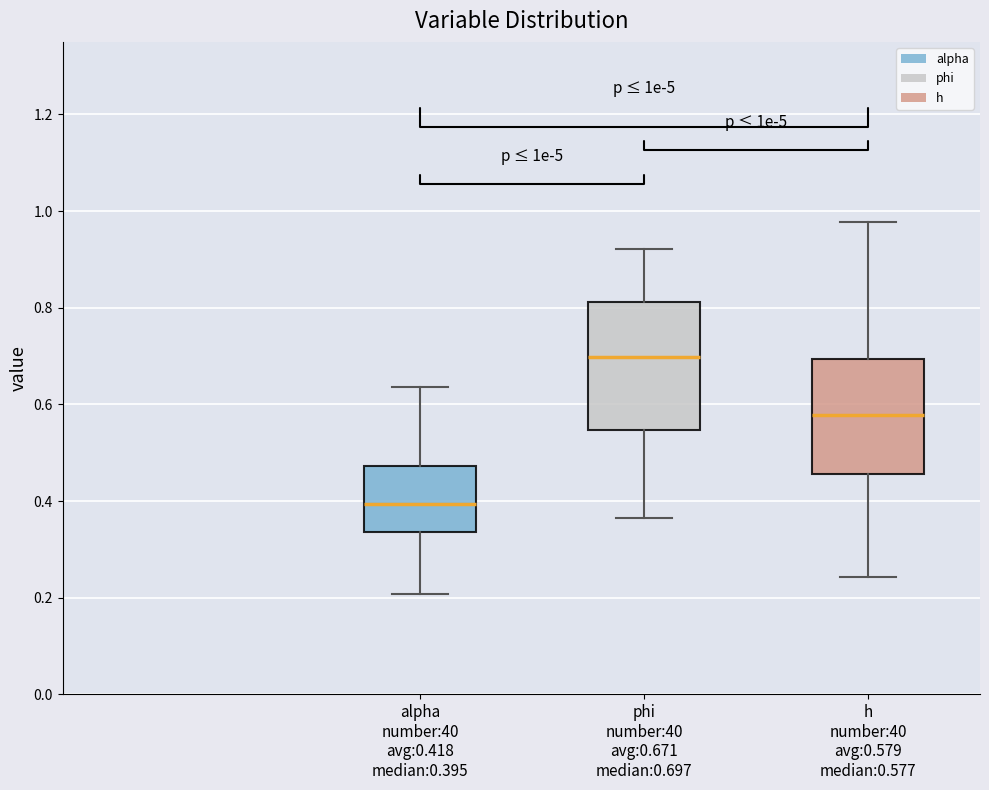

Which box has the lowest median line?

alpha number:40 avg:0.418 median:0.395